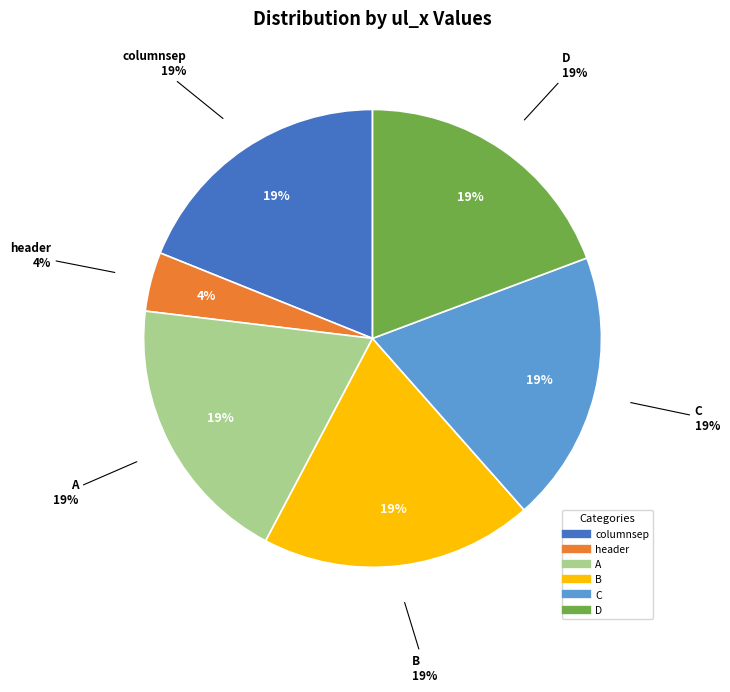

What is the largest slice in the pie chart?

D